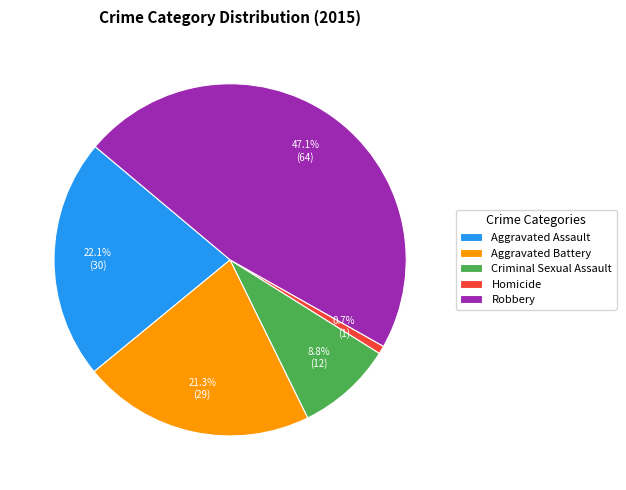

To the nearest percent, what is the difference between the Homicide and Aggravated Assault slice percentages?

21%